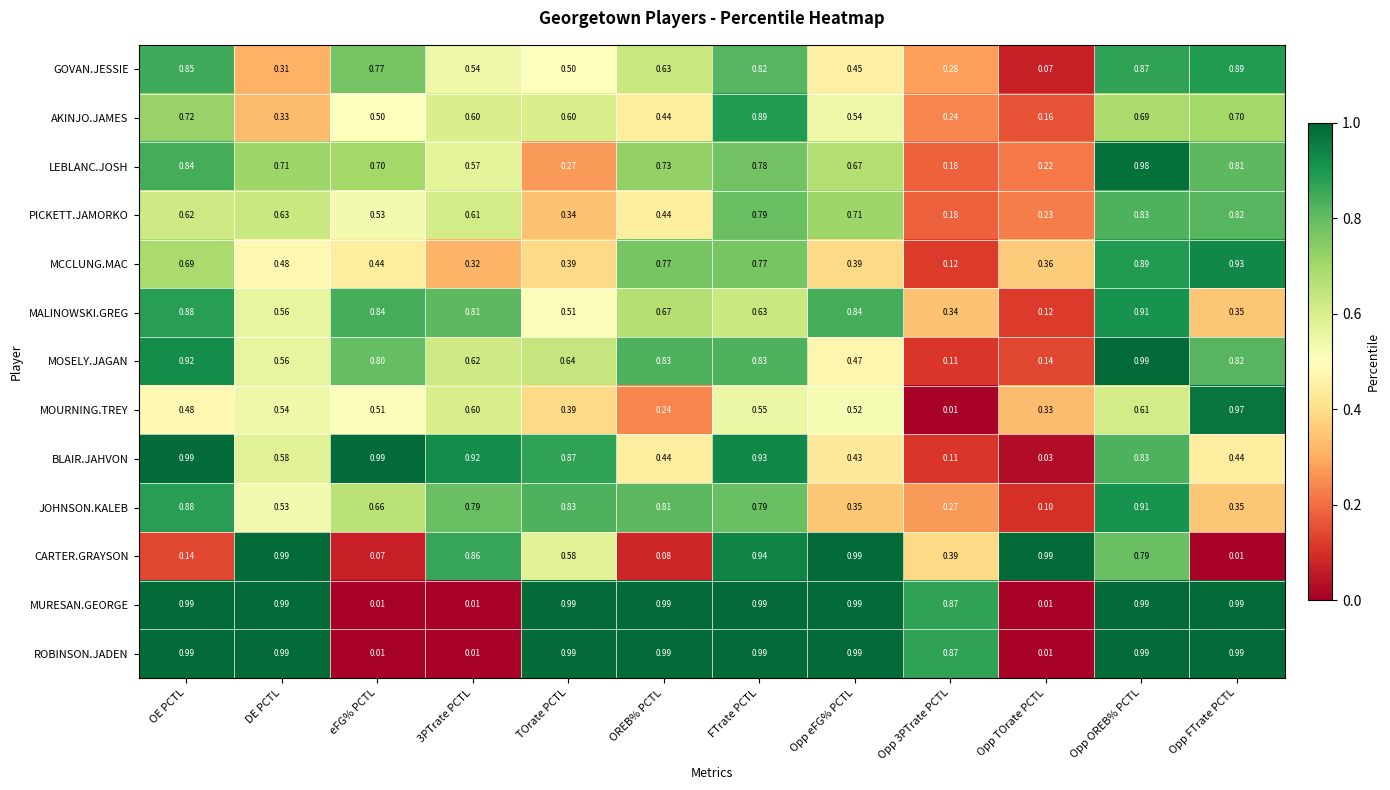

Which series changed the most between OE PCTL and Opp 3PTrate PCTL?

BLAIR.JAHVON